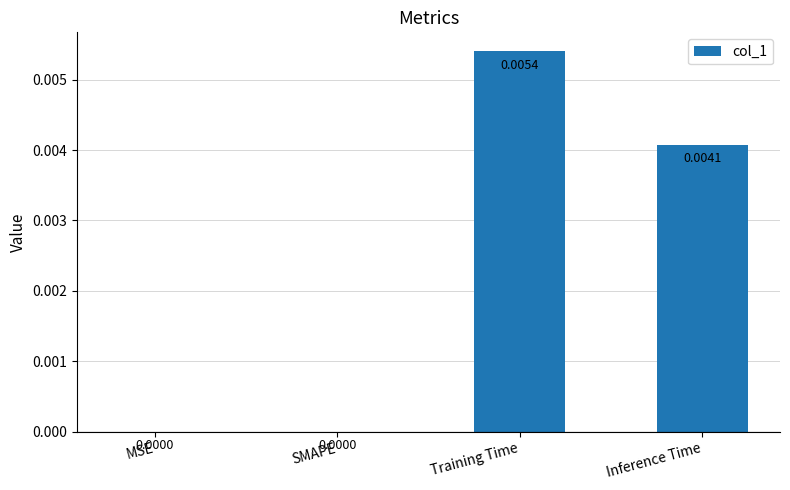

Which label corresponds to the largest value in the chart?

Training Time